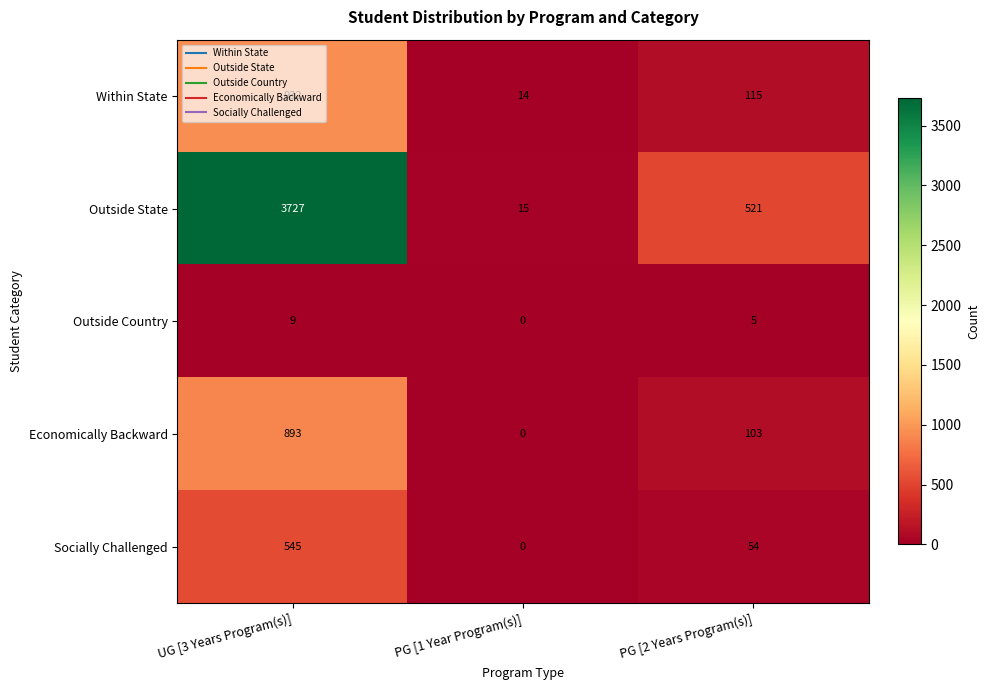

What is the greatest value displayed?

3727